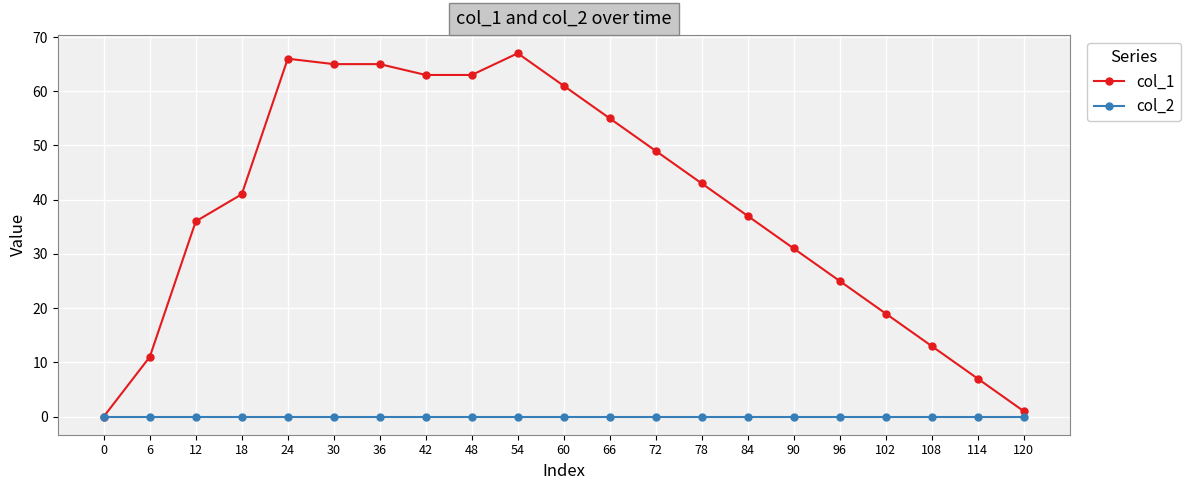

What is the maximum value shown in the chart?

67